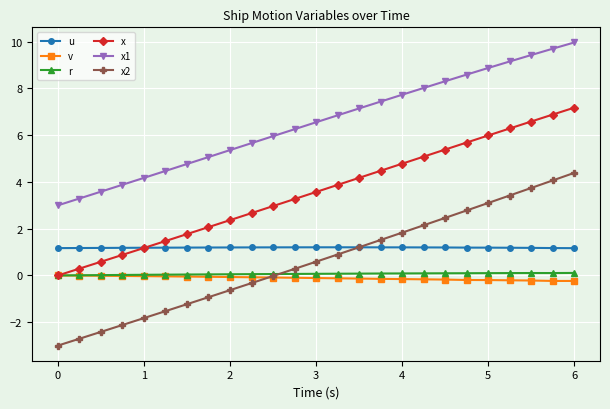

True or false: r has more than 0 points higher than both neighbors.

True